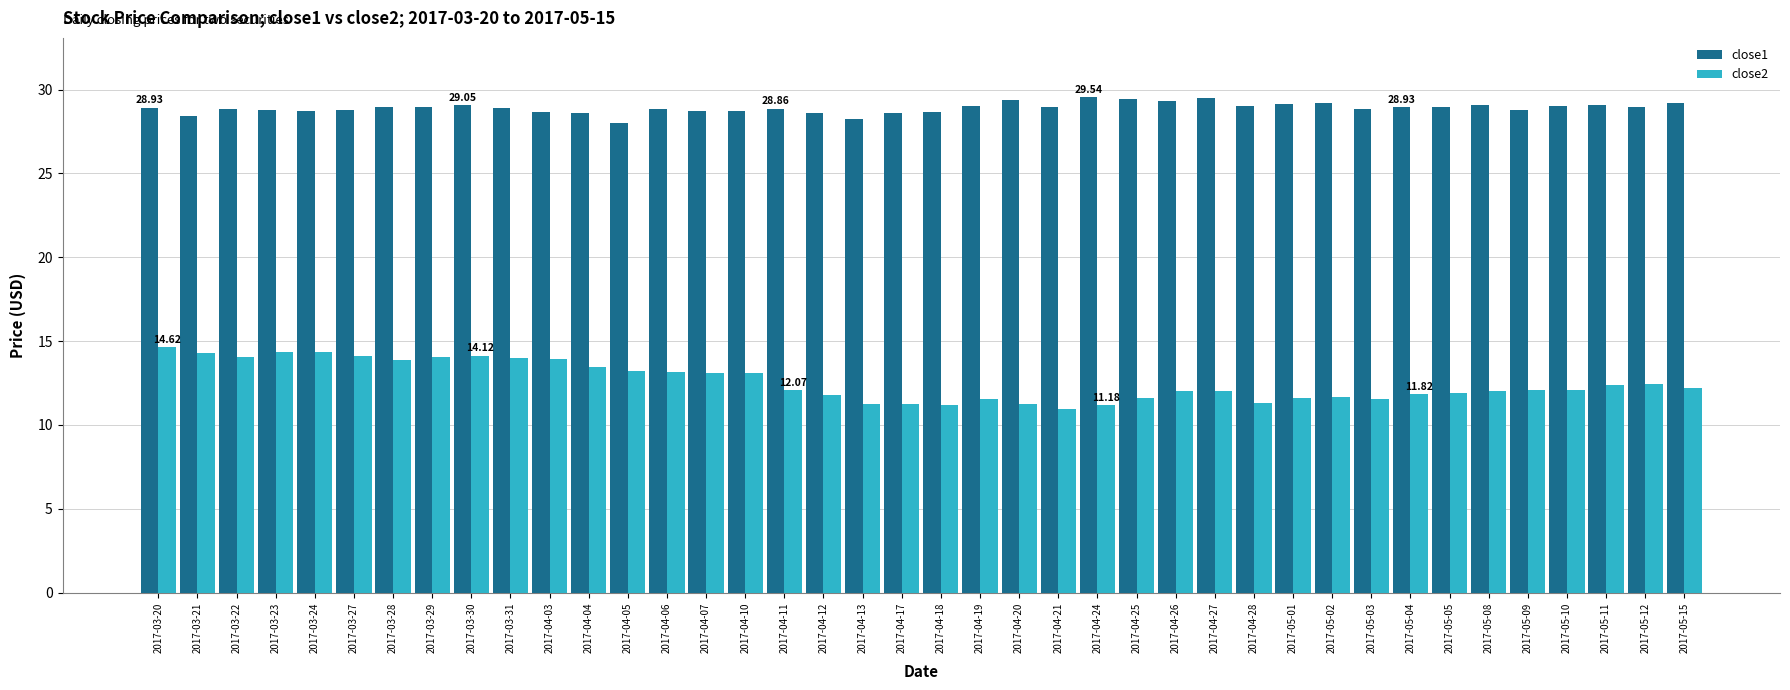

What is the sum of all close1 values?

1156.2